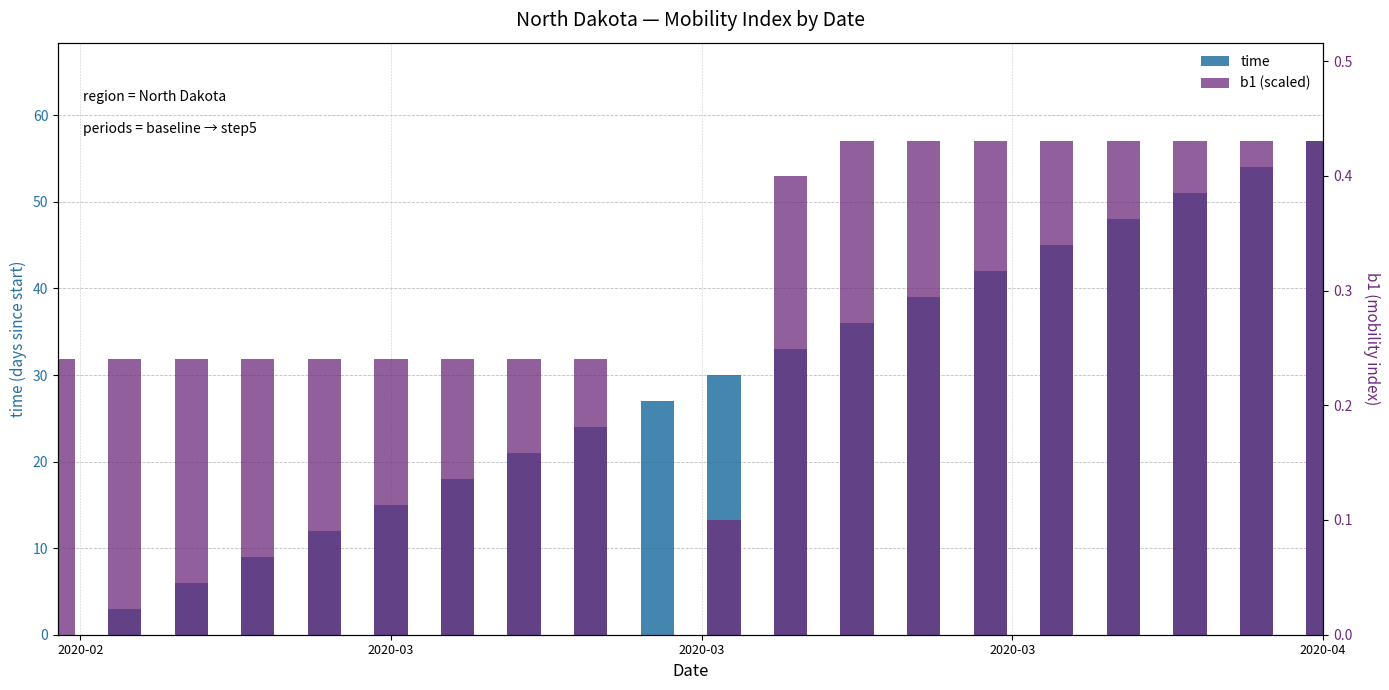

What is the sum of all b1 (scaled) values?

808.6